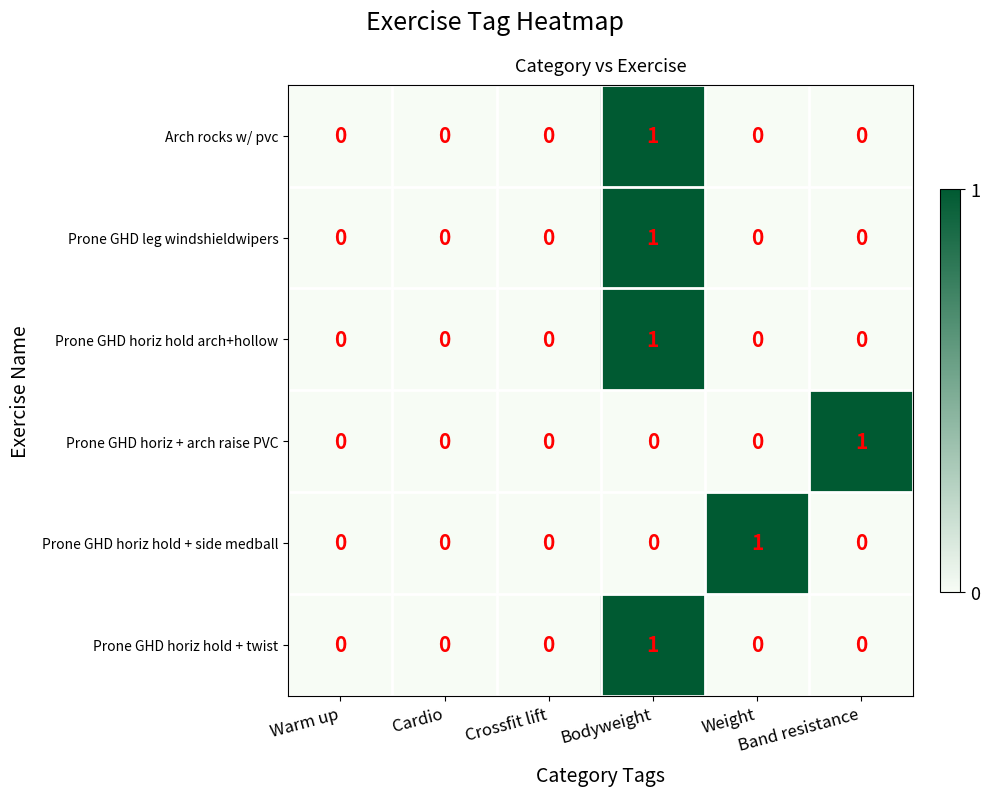

Count the Prone GHD leg windshieldwipers values in the range 0 to 1.

6